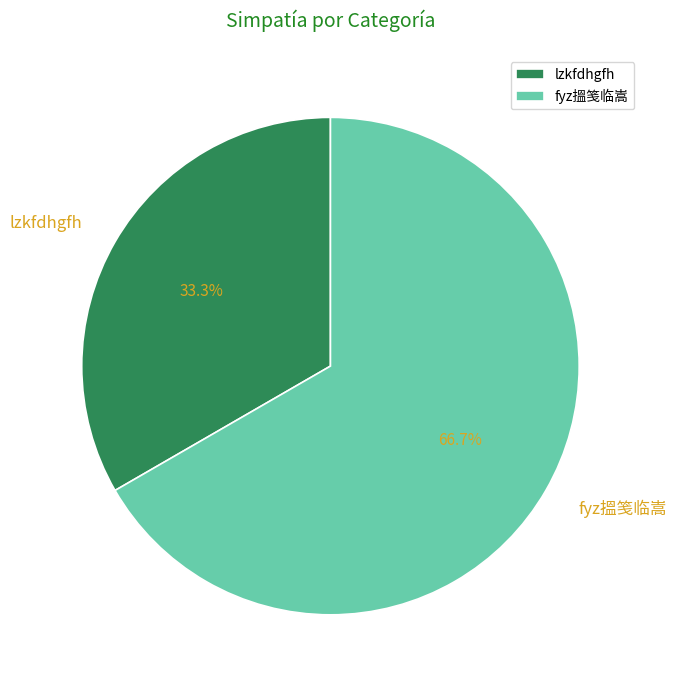

Which category has the biggest portion of the pie?

fyz搵笺临嵩